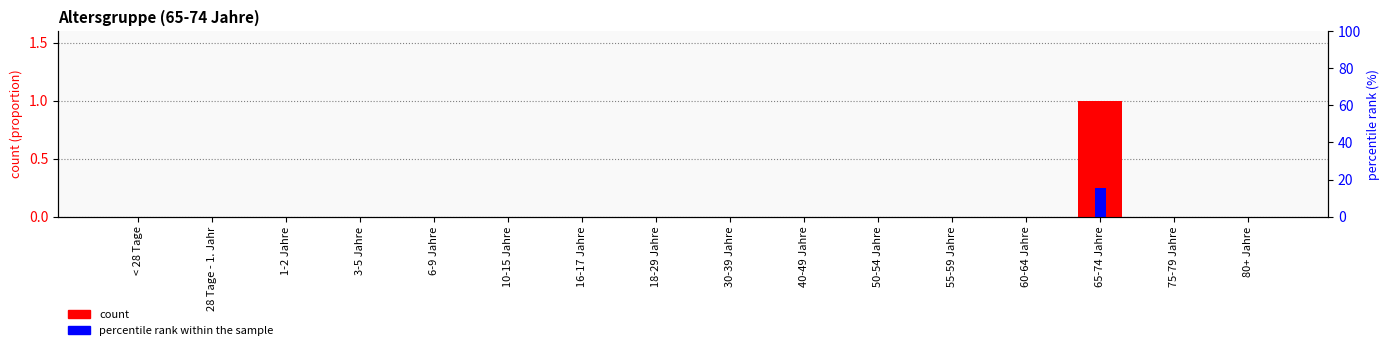

What are all the series names shown in the legend?

count, percentile rank within the sample